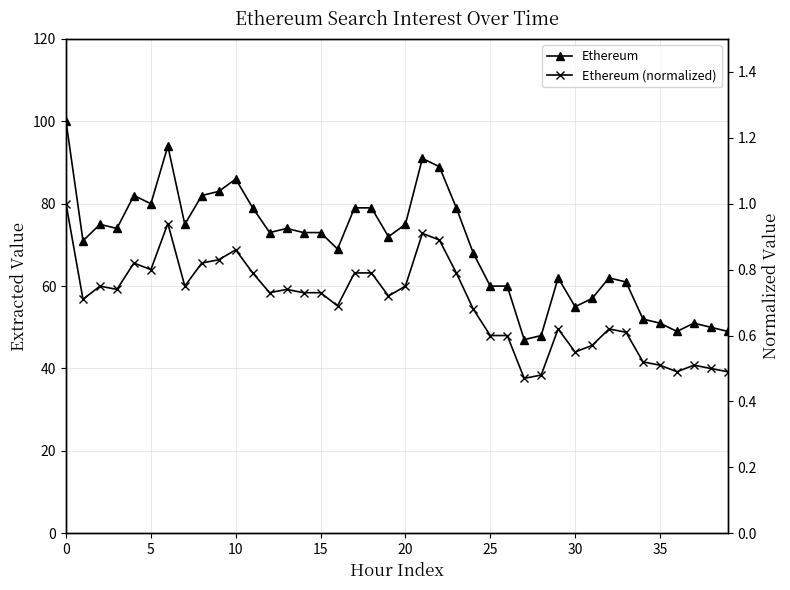

True or false: Ethereum and Ethereum (normalized) cross at least once.

False